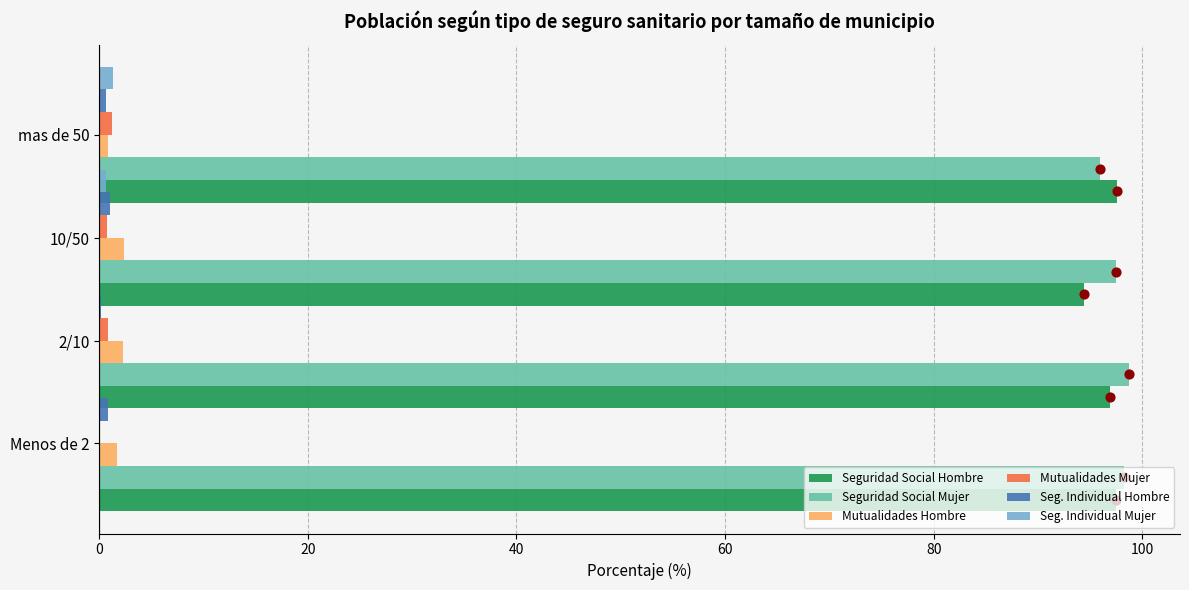

Which series has the largest total across all categories?

Seguridad Social Mujer